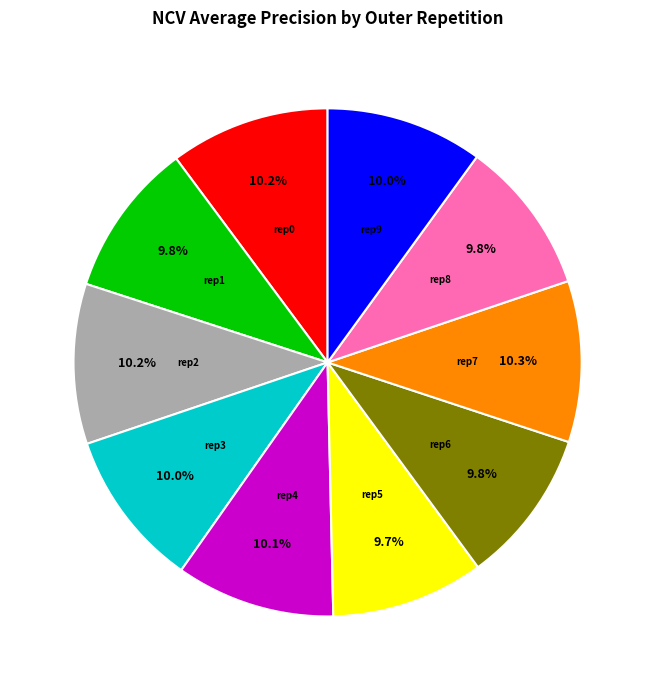

Is there a majority slice in this chart?

No